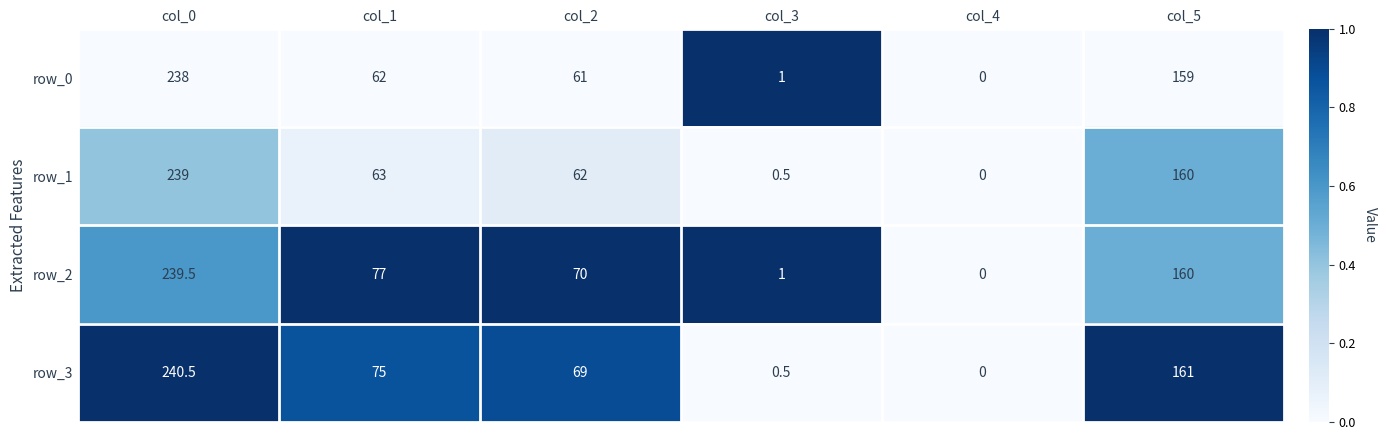

What is the greatest value displayed?

240.5